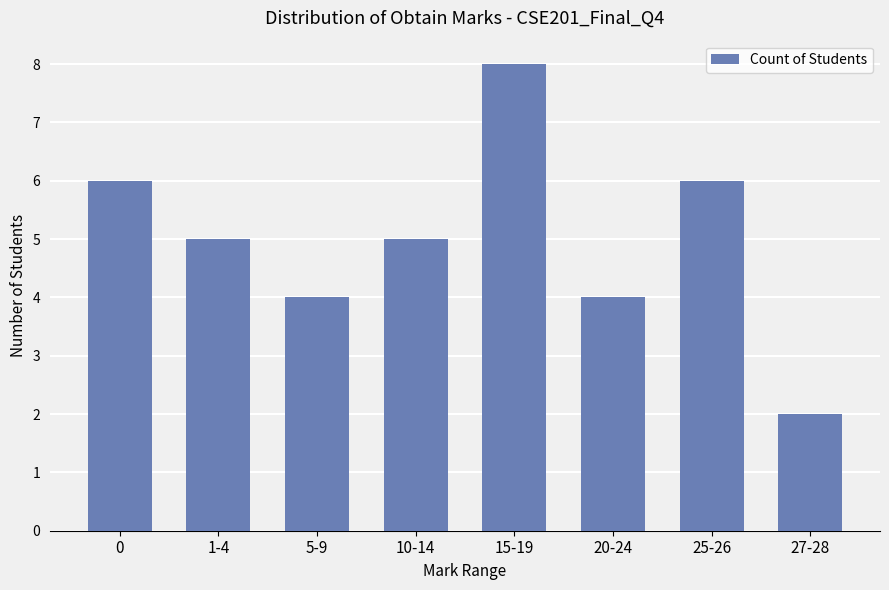

Which has a higher value, 27-28 or 20-24?

20-24